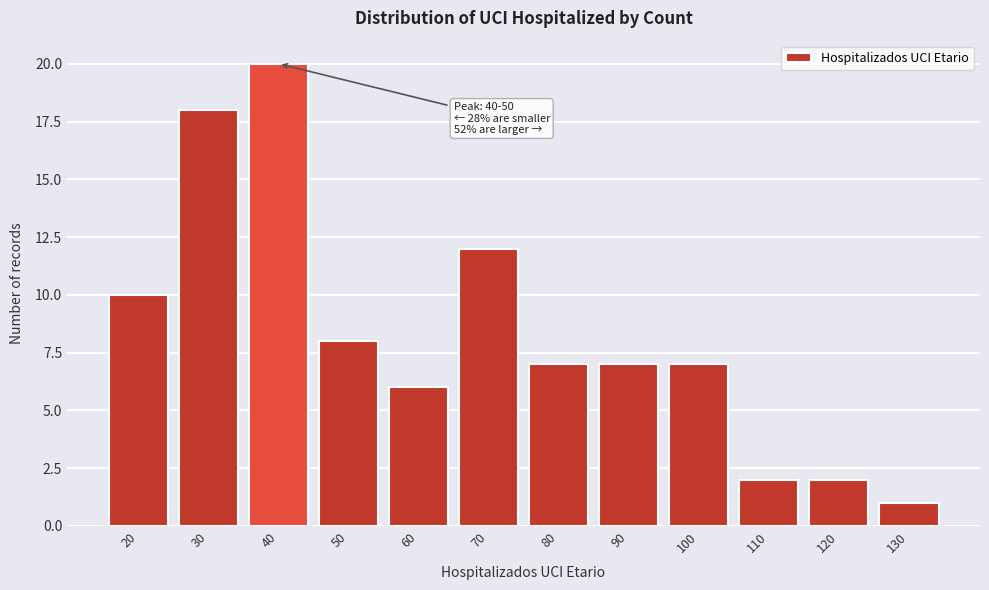

Reading right to left, transcribe all the data shown in this chart.

1	2	2	7	7	7	12	6	8	20	18	10